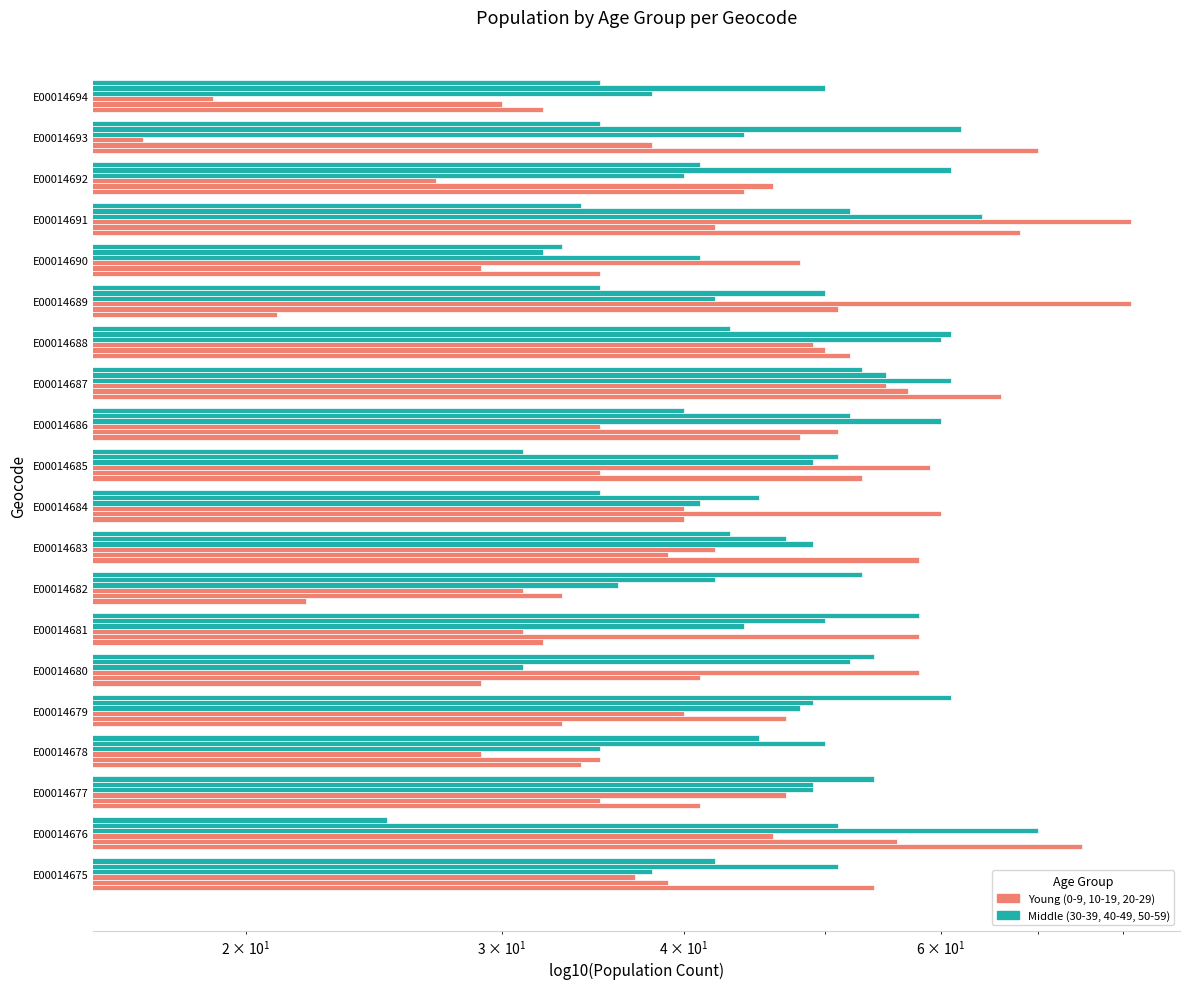

How many data points in 30-39 are above 44?

9